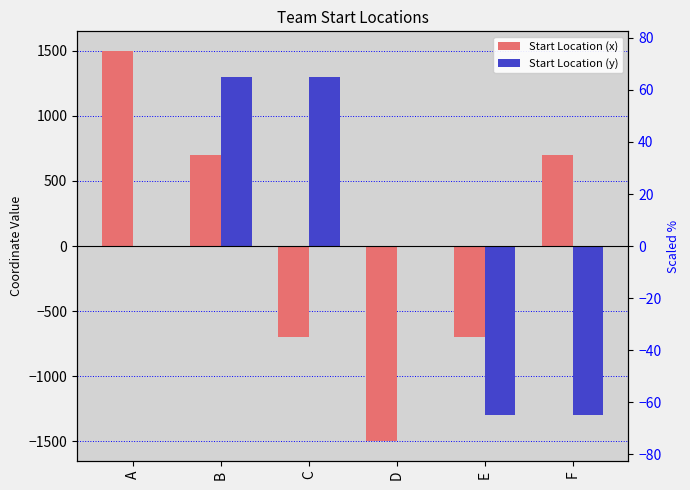

Is it true that Start Location (y) equals 443 at C?

False